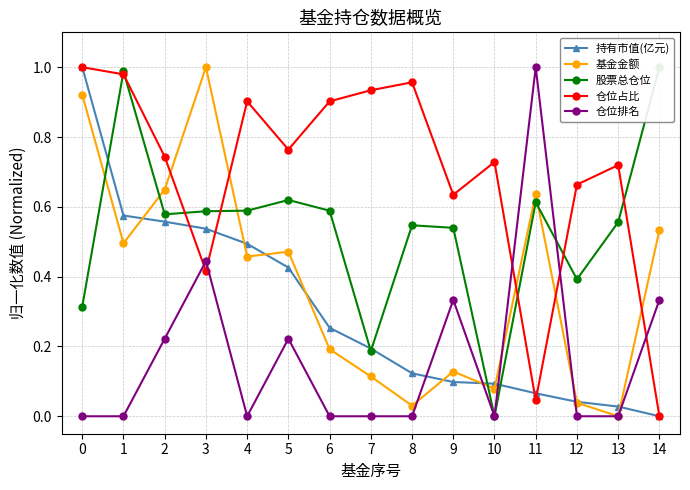

Is this an area chart (filled region under the line)?

No